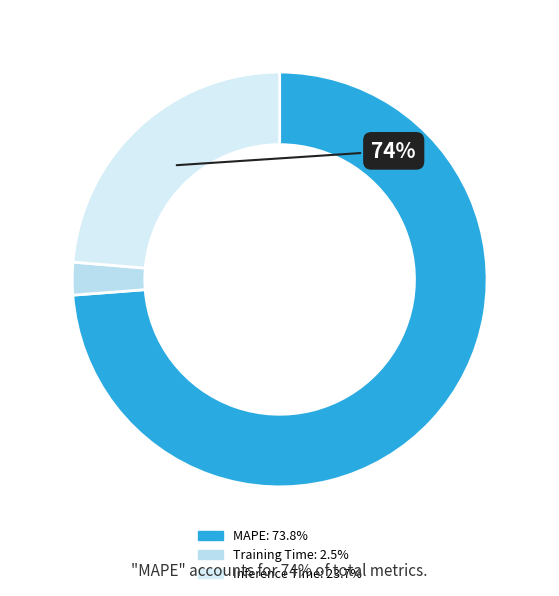

To the nearest percent, what portion does MAPE represent?

74%